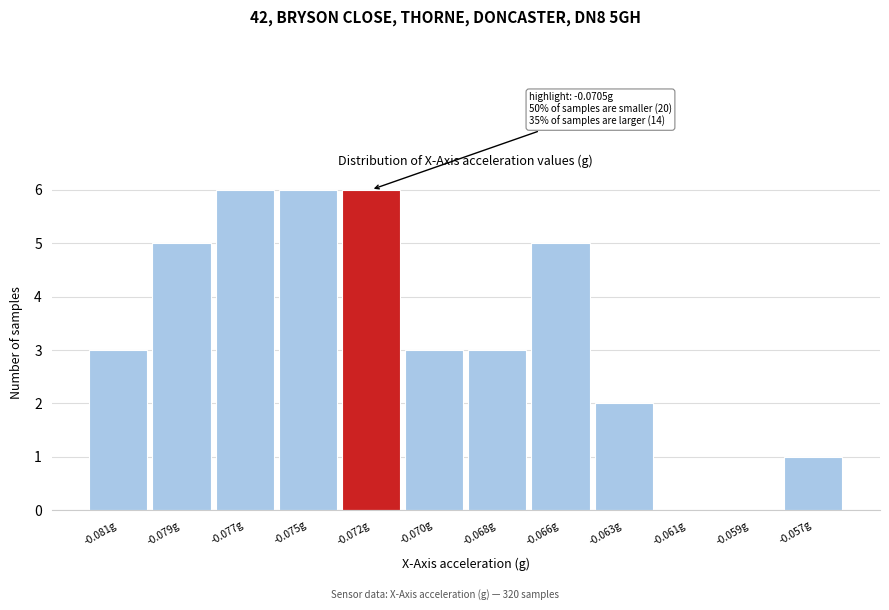

Reading left to right, list all the values displayed in this chart.

-0.081g=3	-0.079g=5	-0.077g=6	-0.075g=6	-0.072g=6	-0.070g=3	-0.068g=3	-0.066g=5	-0.063g=2	-0.061g=0	-0.059g=0	-0.057g=1